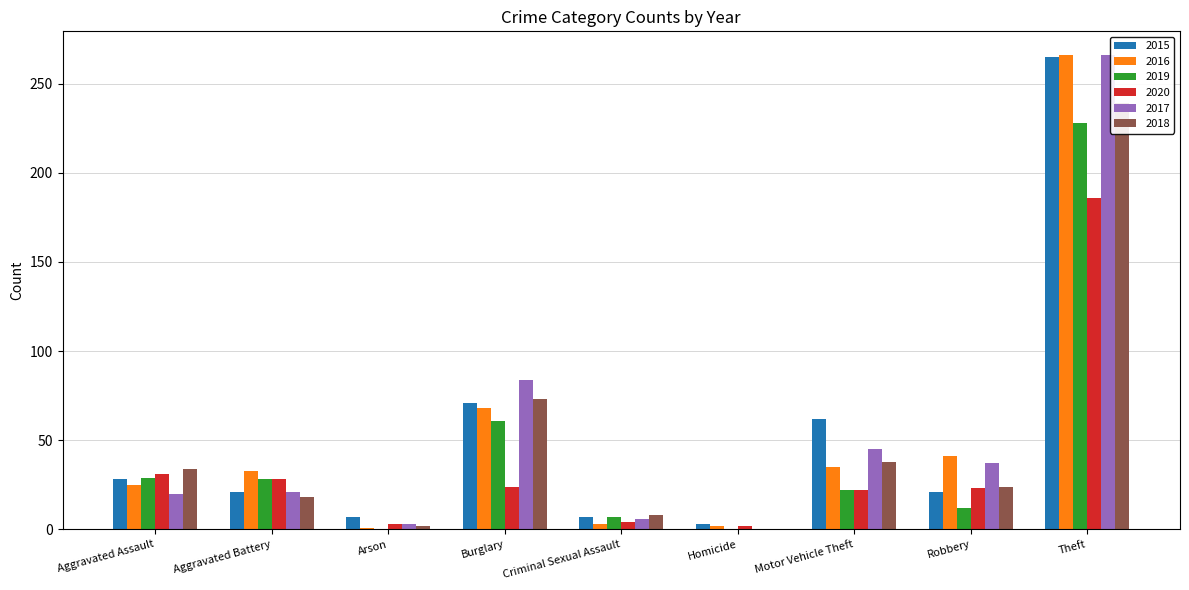

What is the sum of all 2019 values?

387